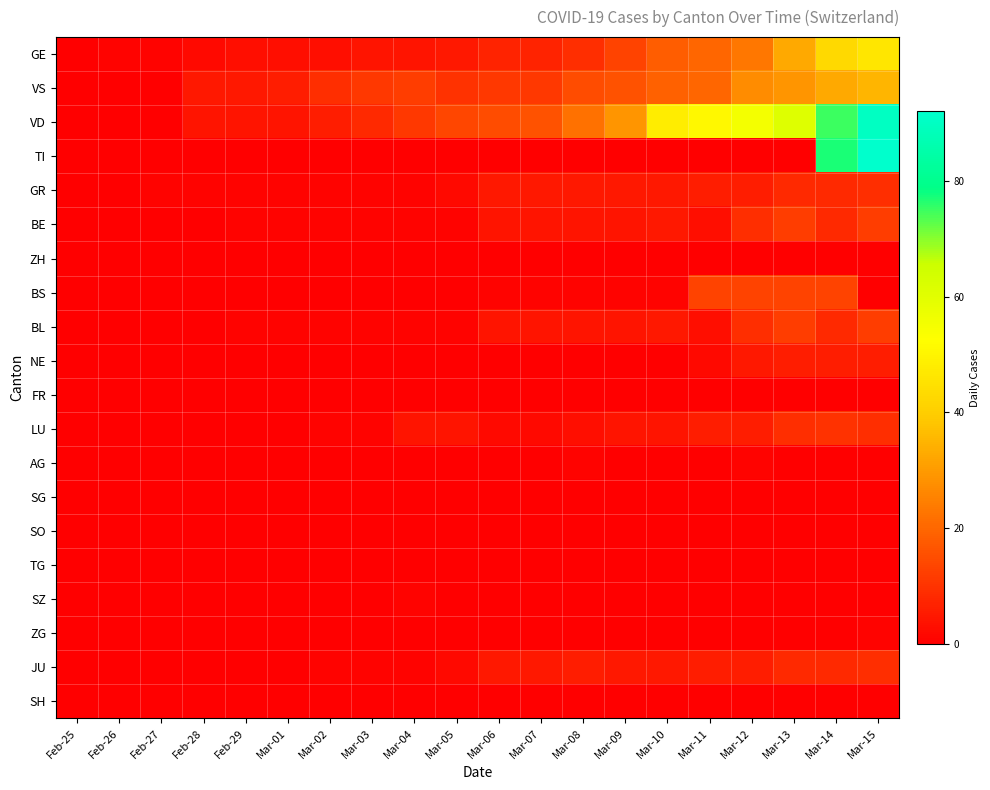

What is the greatest value displayed?

92